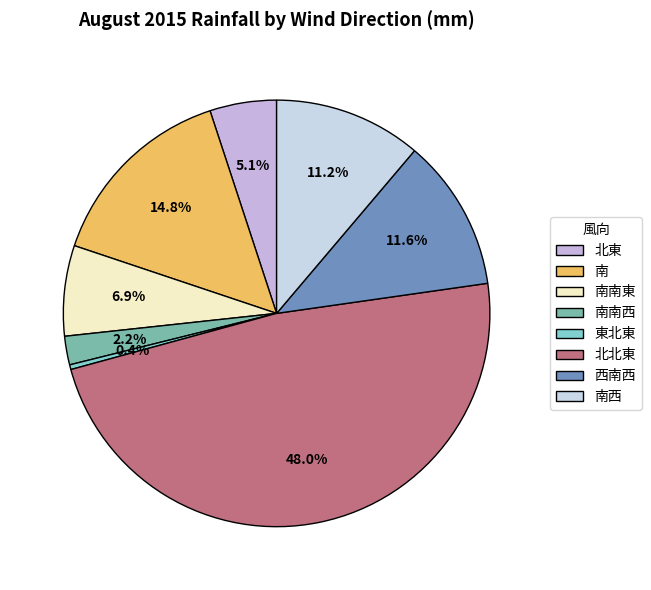

How much of the chart is everything except 北北東?

52.0%